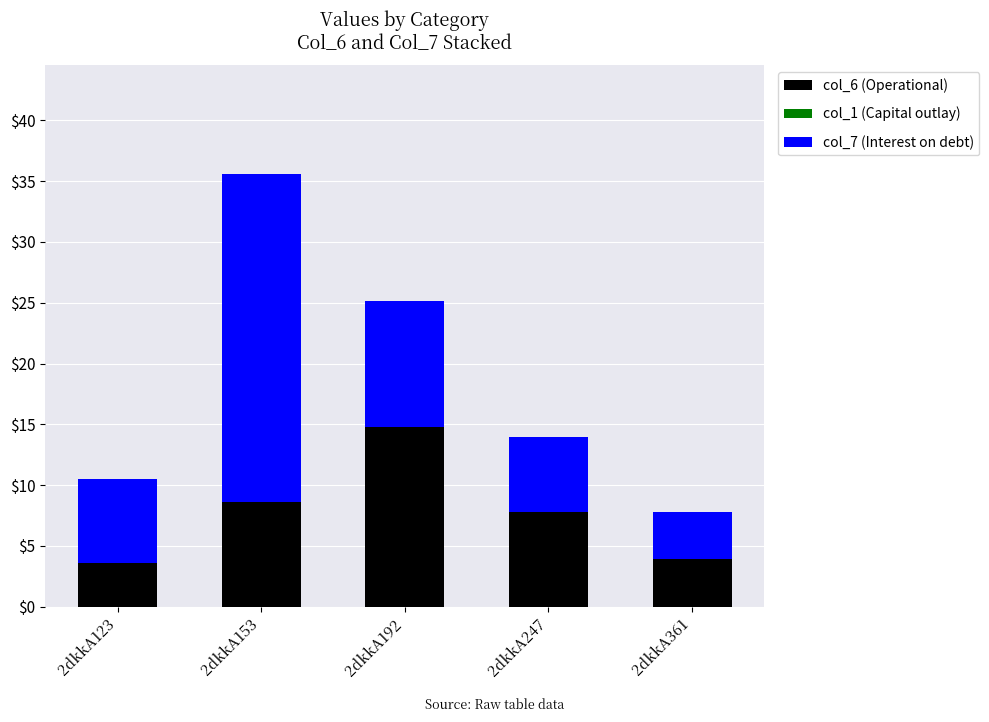

What is the total value across all series at 2dkkA192?

25.1